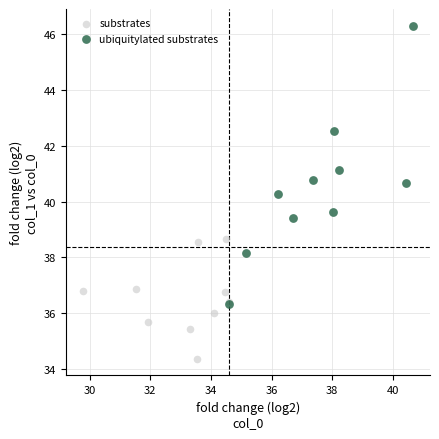

Which series has the widest spread of Y values?

ubiquitylated substrates